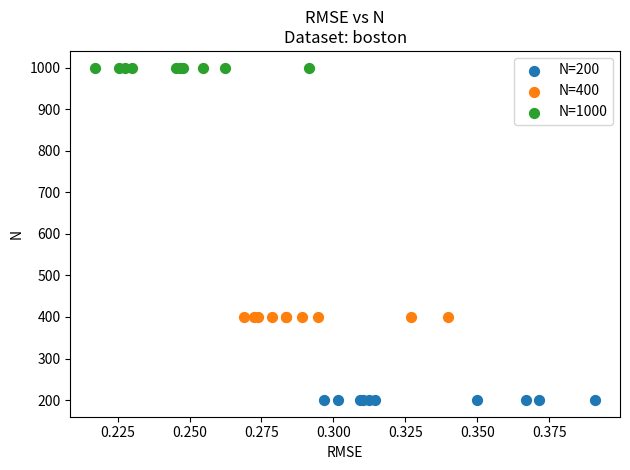

Which series contains the lowest Y value?

N=200